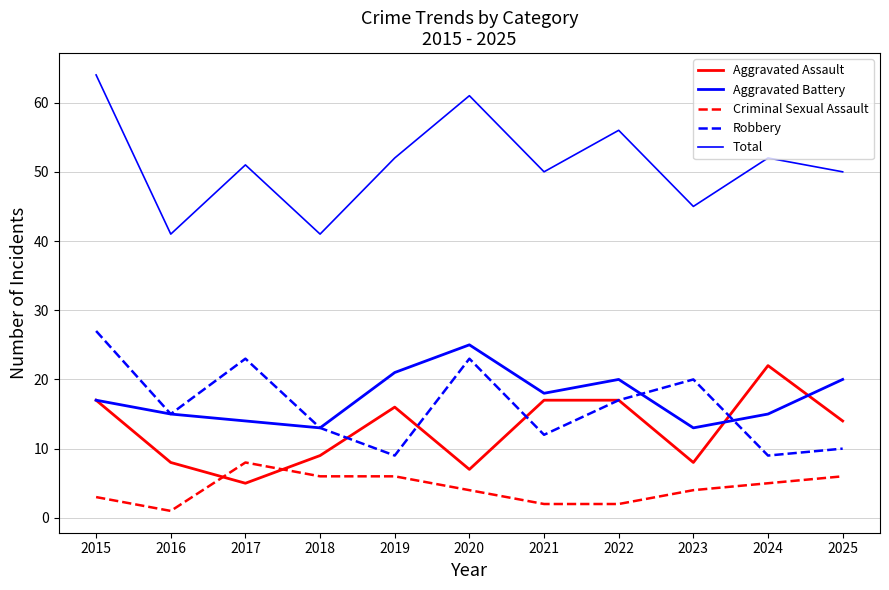

What is the difference between the Robbery values at 2022 and 2018?

4